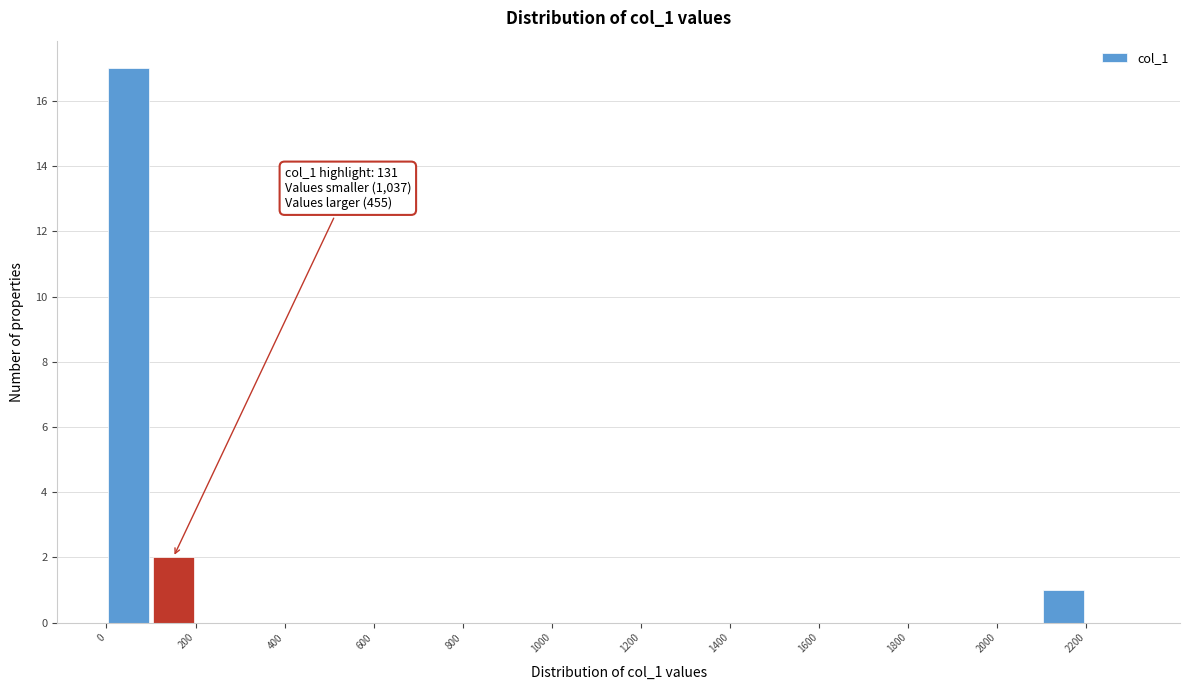

Over which range of the x-axis is the bar tallest?

0 to 100